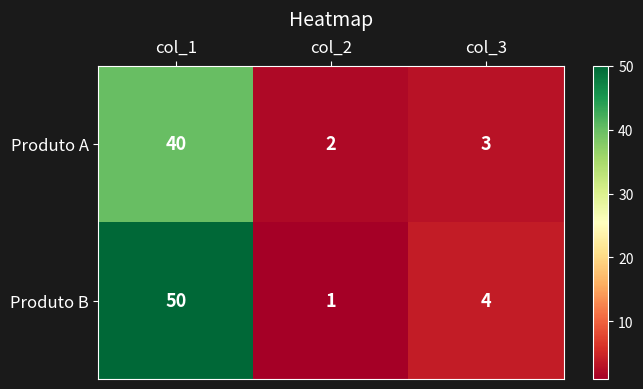

List the series in order of their peak value, highest first.

Produto B, Produto A